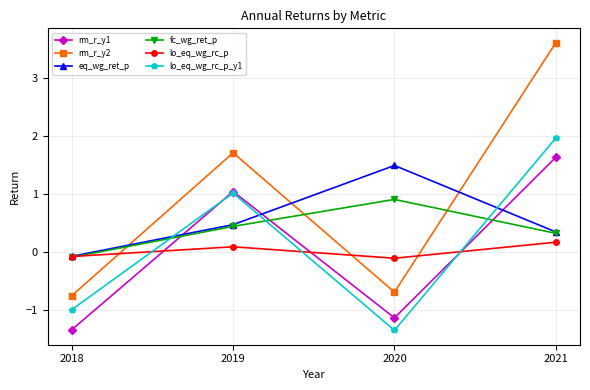

True or false: rm_r_y2 has a value of -0.7 at 2020.

True